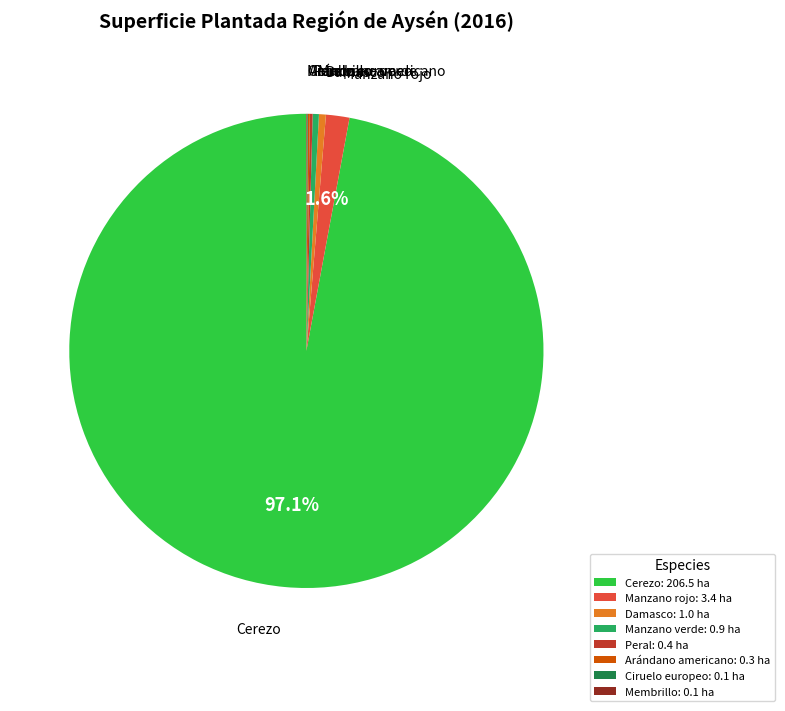

Is there a majority slice in this chart?

Yes